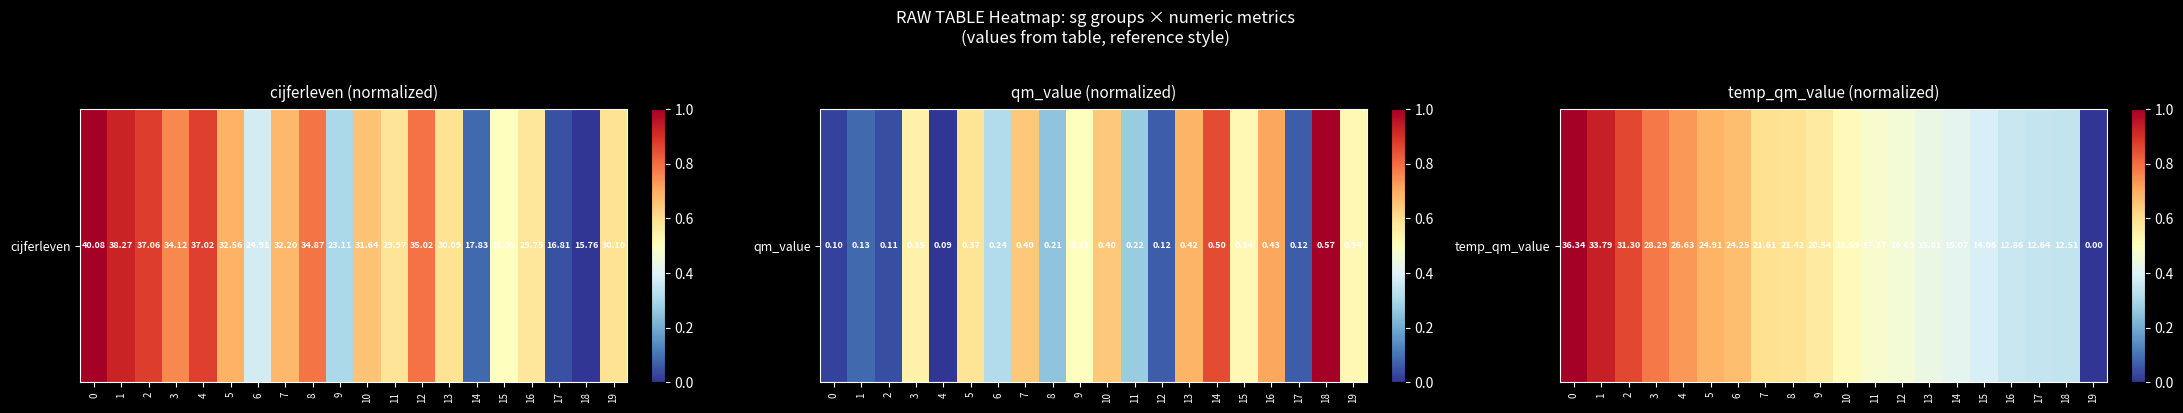

List the labels in order of value, largest first.

0, 1, 2, 3, 4, 5, 6, 7, 8, 9, 10, 11, 12, 13, 14, 15, 16, 17, 18, 19